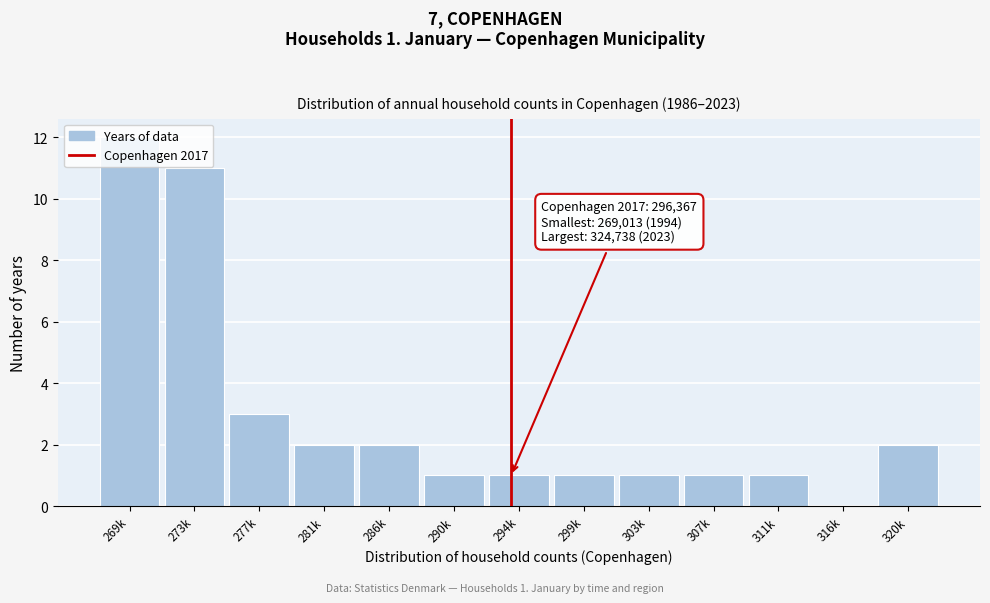

At which label is the value closest to 6?

277k